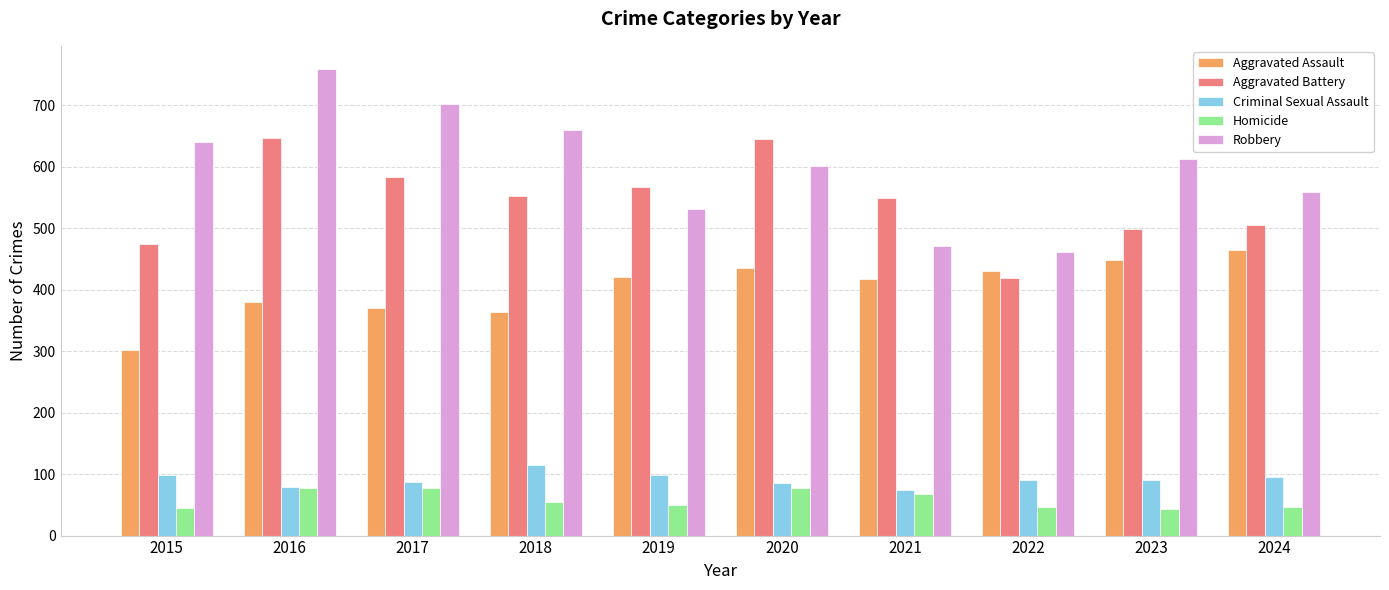

Count the number of data series in this chart.

5